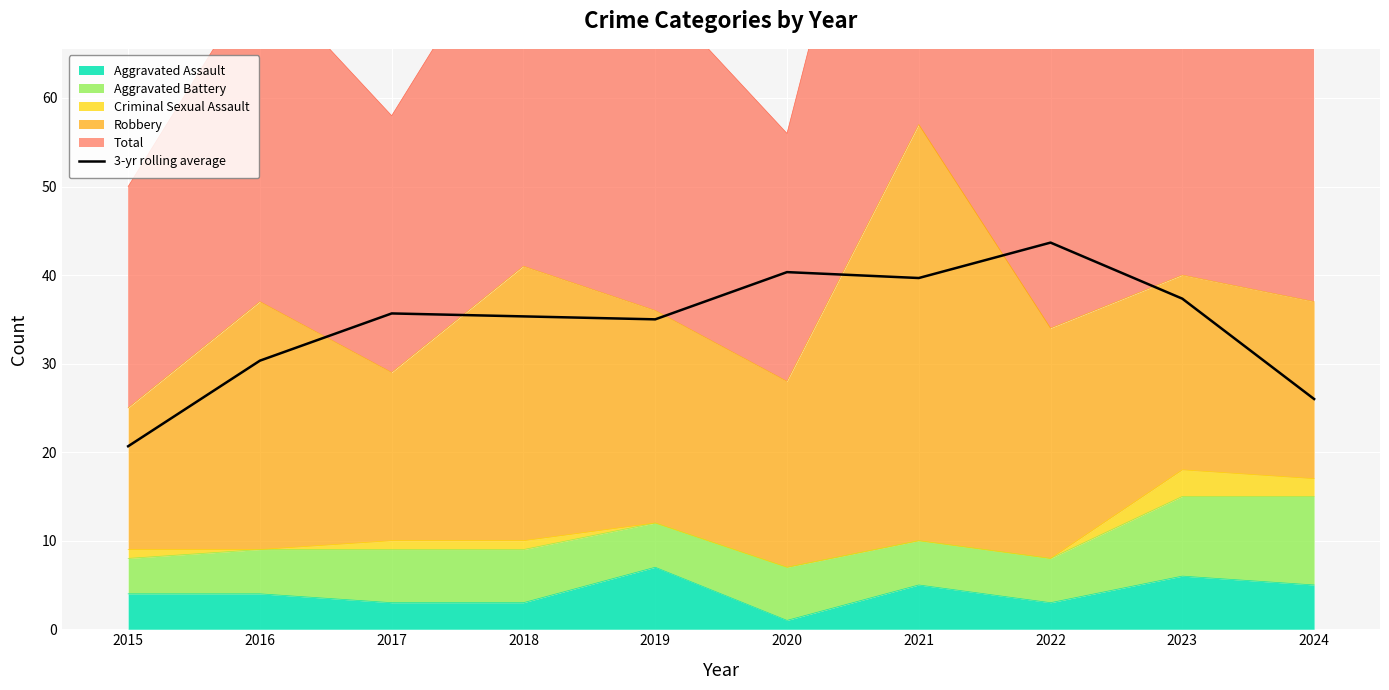

How many lines are shown in the chart?

1